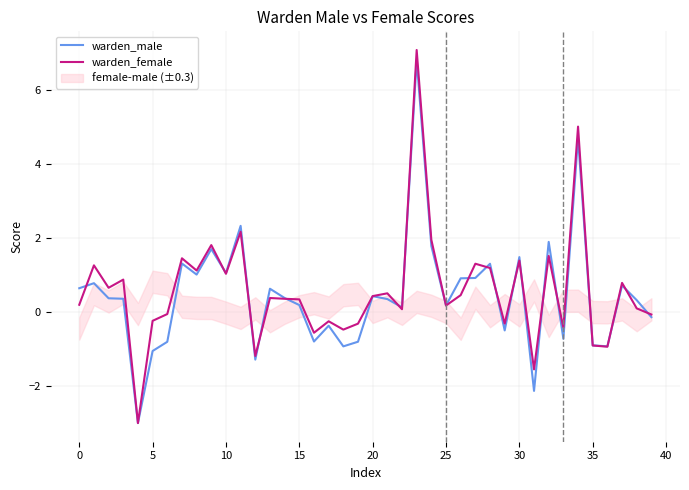

List the series in order of their overall mean, lowest first.

warden_male, warden_female